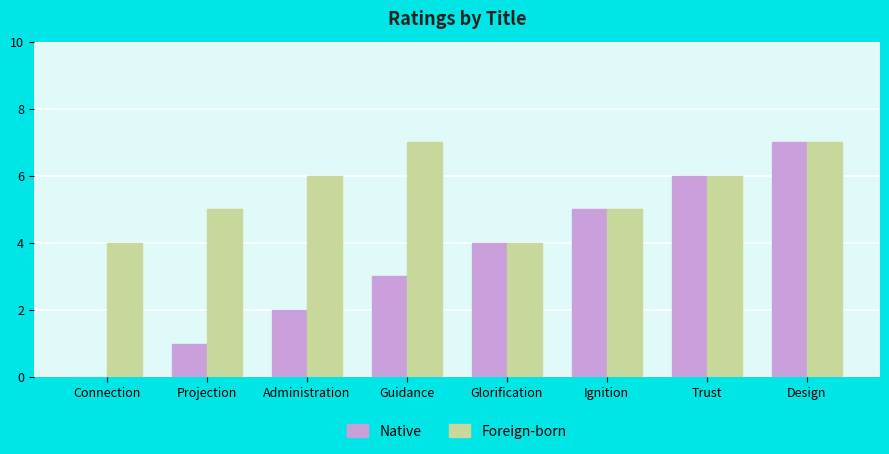

Which series has the largest range (max minus min)?

Native